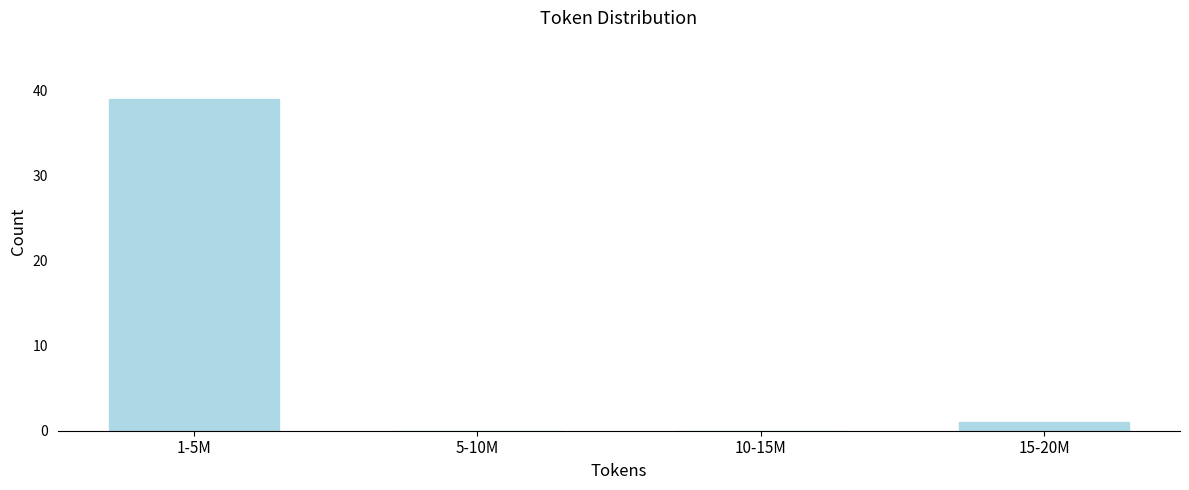

Reading left to right, extract all data points from this chart.

1-5M=39	5-10M=0	10-15M=0	15-20M=1